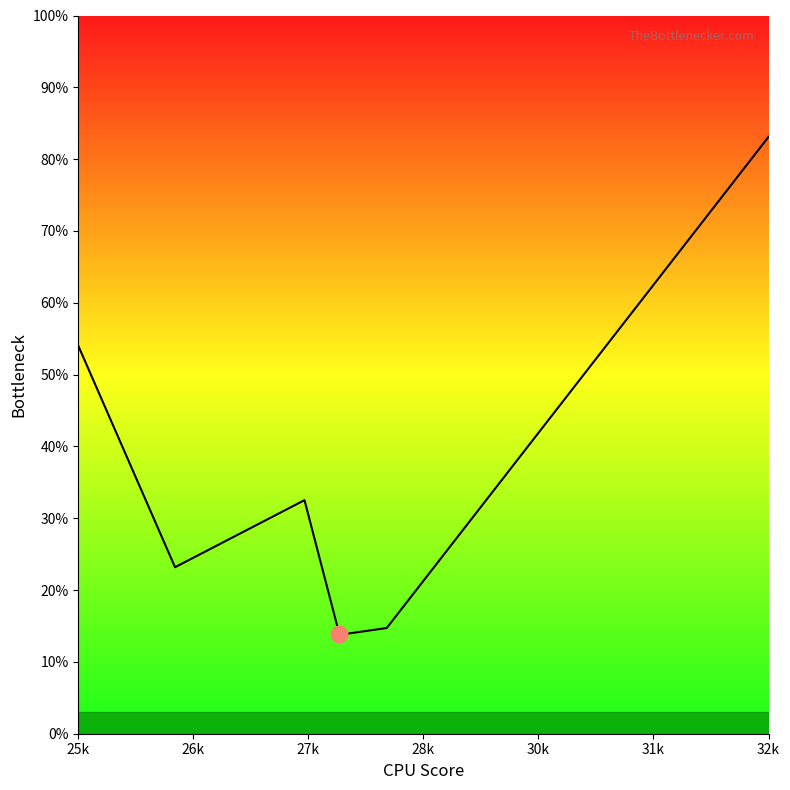

What is the difference between the second highest and second lowest values?

40.1